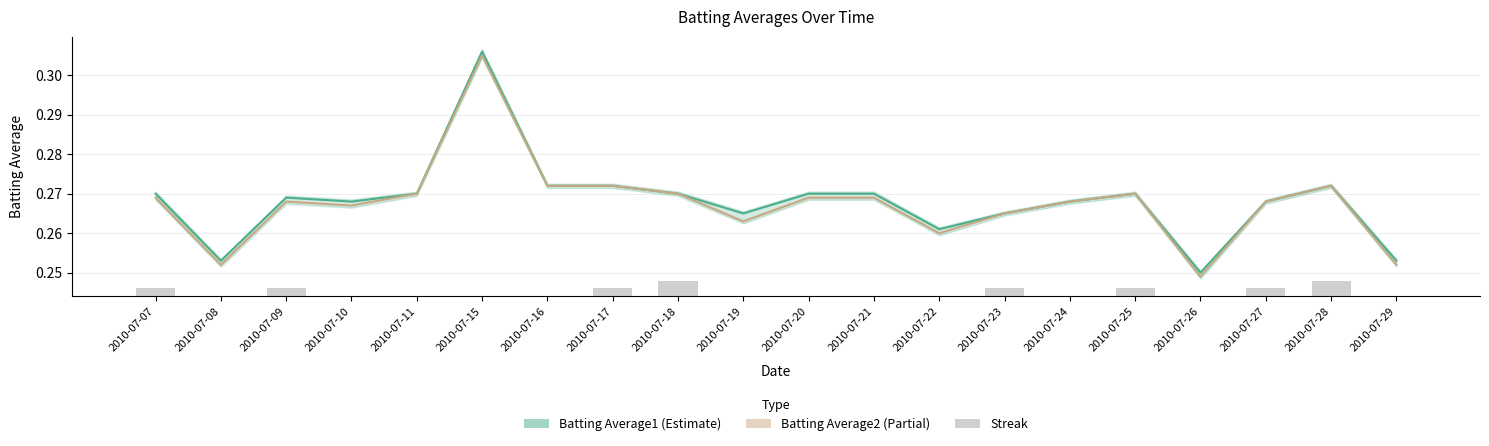

Which category has the lowest value in the Streak series?

2010-07-08